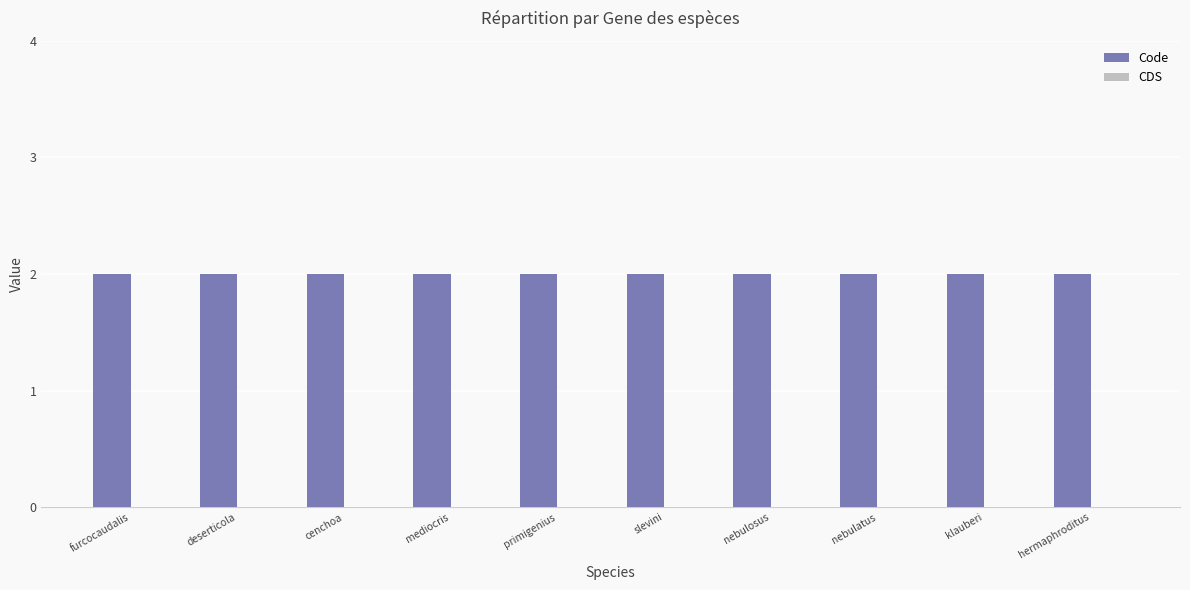

Rank the categories by CDS value from lowest to highest.

furcocaudalis, deserticola, cenchoa, mediocris, primigenius, slevini, nebulosus, nebulatus, klauberi, hermaphroditus